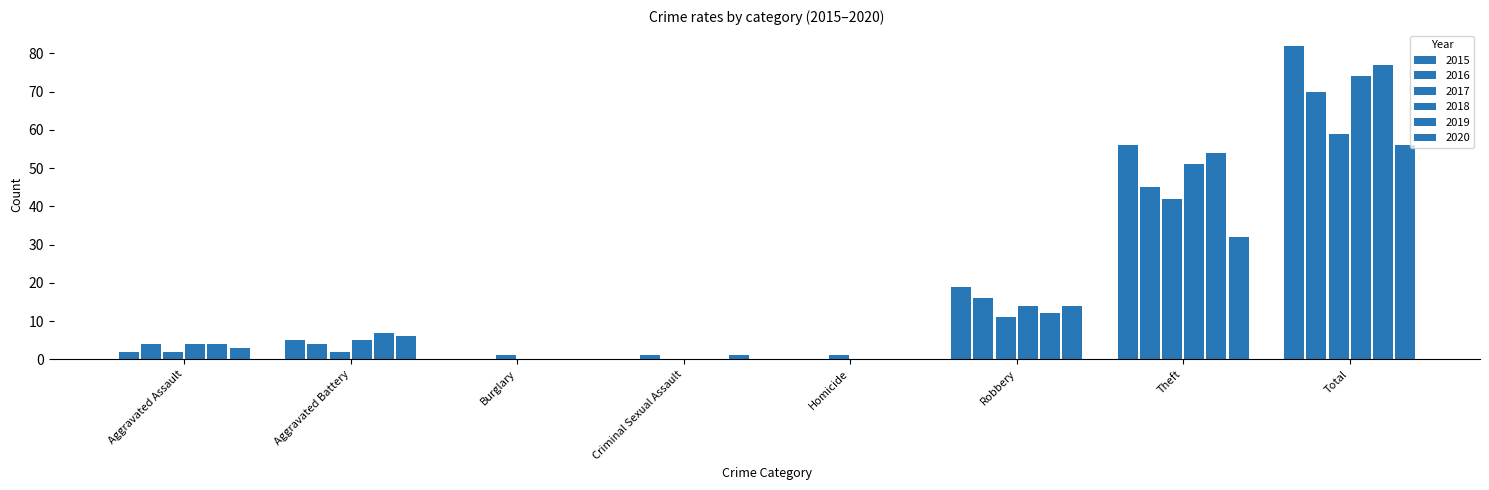

Reading left to right, list all the values displayed in this chart.

2015: Aggravated Assault=2	Aggravated Battery=5	Burglary=0	Criminal Sexual Assault=0	Homicide=0	Robbery=19	Theft=56	Total=82
2016: Aggravated Assault=4	Aggravated Battery=4	Burglary=0	Criminal Sexual Assault=1	Homicide=0	Robbery=16	Theft=45	Total=70
2017: Aggravated Assault=2	Aggravated Battery=2	Burglary=1	Criminal Sexual Assault=0	Homicide=1	Robbery=11	Theft=42	Total=59
2018: Aggravated Assault=4	Aggravated Battery=5	Burglary=0	Criminal Sexual Assault=0	Homicide=0	Robbery=14	Theft=51	Total=74
2019: Aggravated Assault=4	Aggravated Battery=7	Burglary=0	Criminal Sexual Assault=0	Homicide=0	Robbery=12	Theft=54	Total=77
2020: Aggravated Assault=3	Aggravated Battery=6	Burglary=0	Criminal Sexual Assault=1	Homicide=0	Robbery=14	Theft=32	Total=56